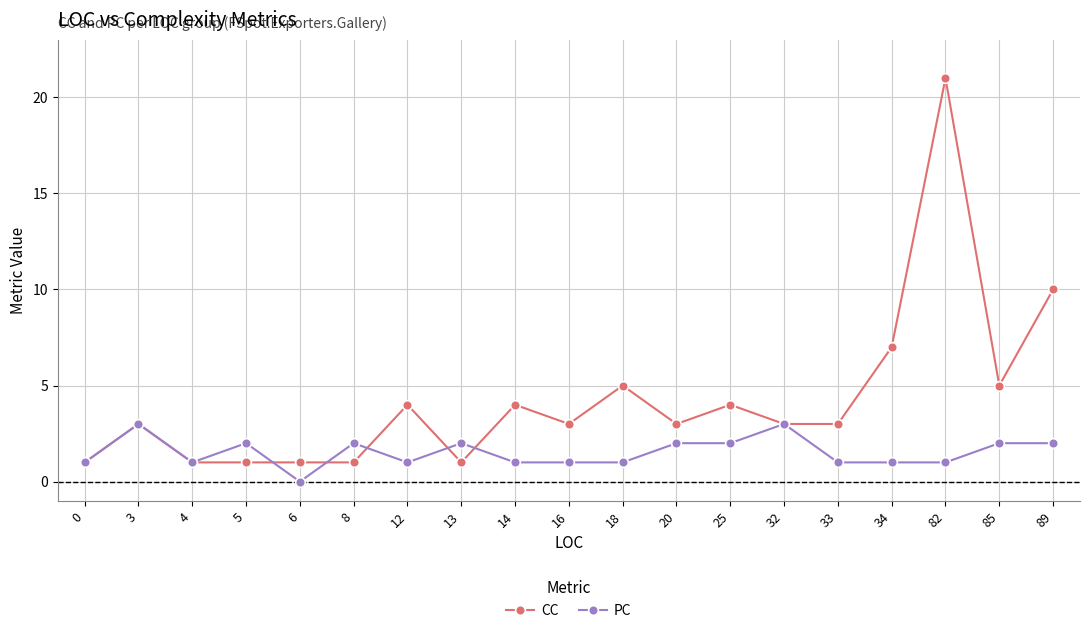

What value does the CC series have at 20?

3